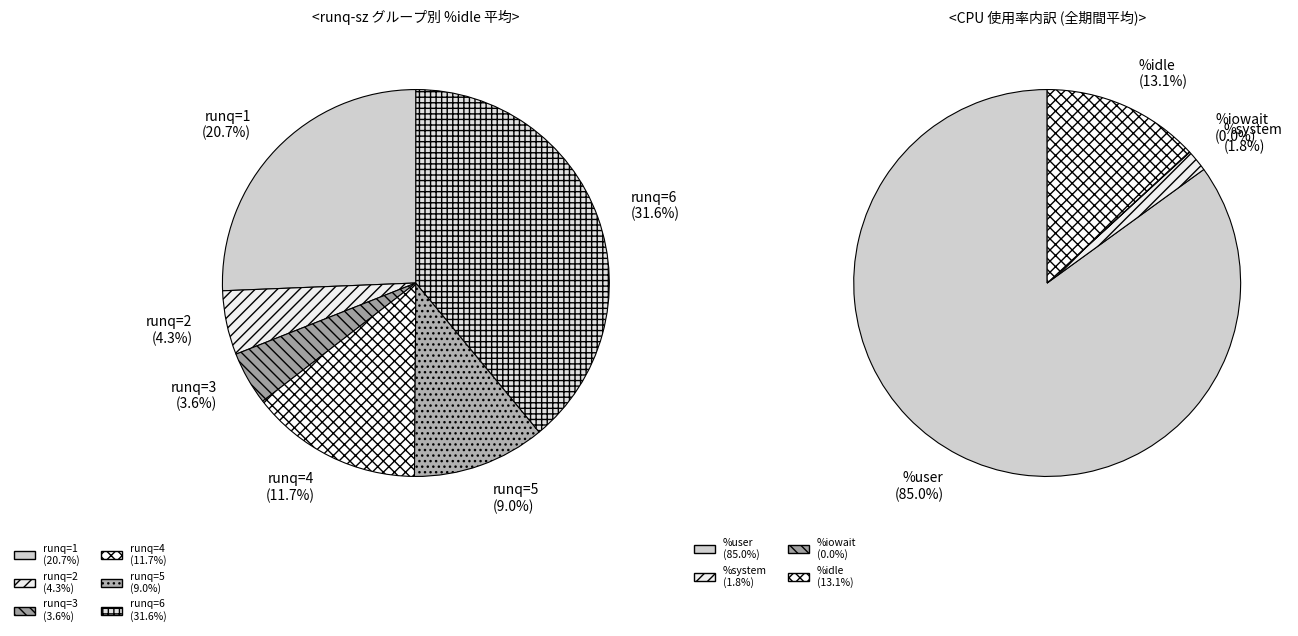

Does 13 account for over 50% of the chart?

No